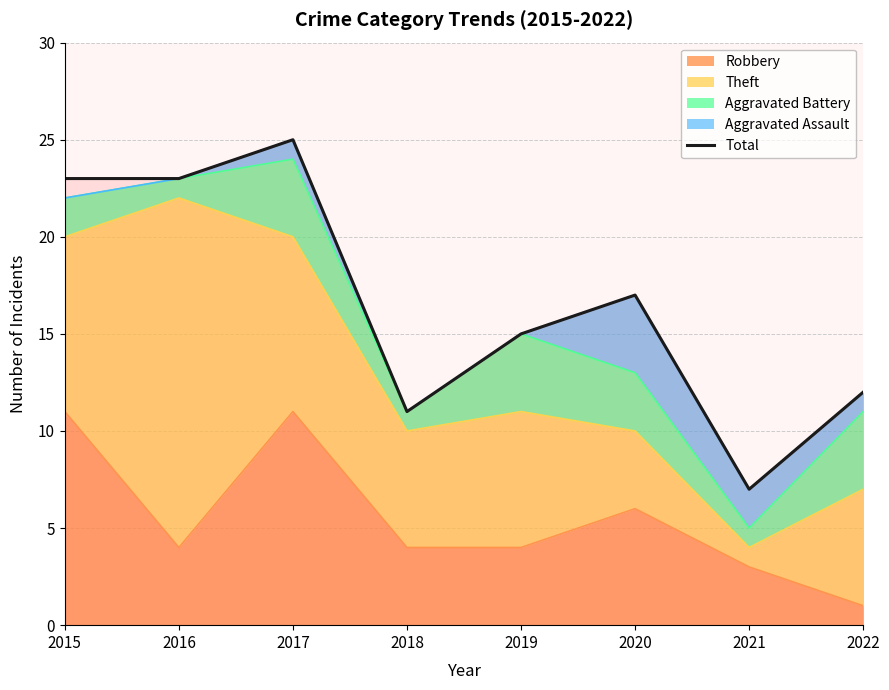

The value at 2019 is 15. True or false?

True